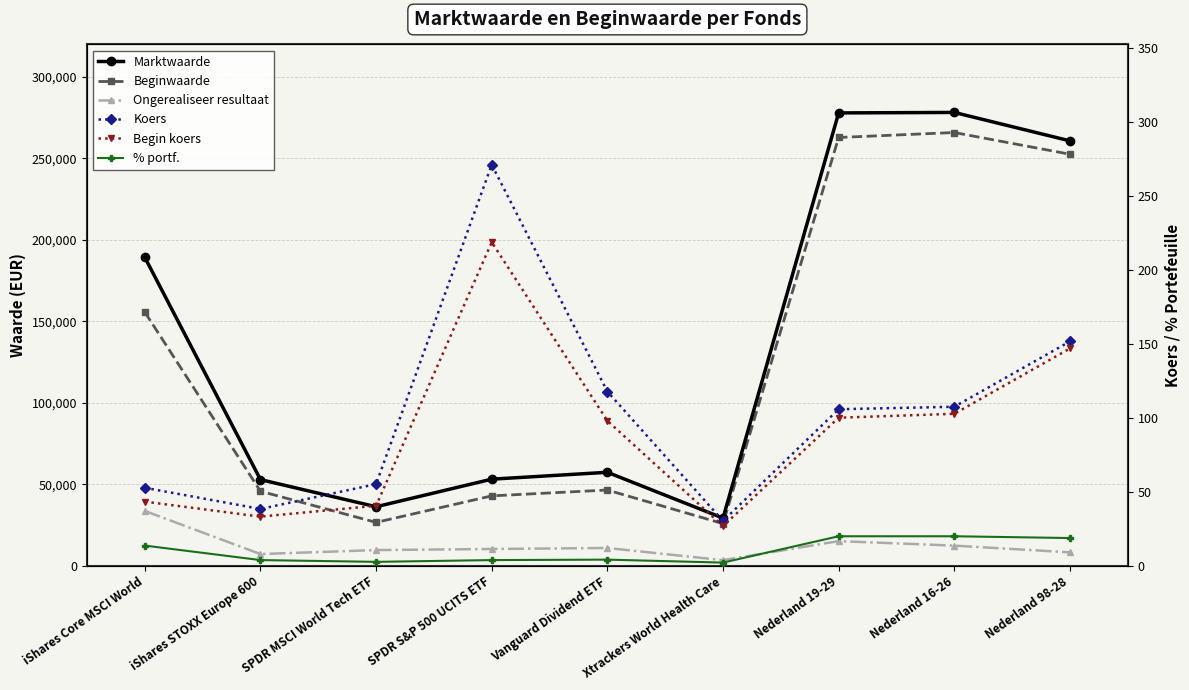

Which series has the largest range (max minus min)?

Marktwaarde